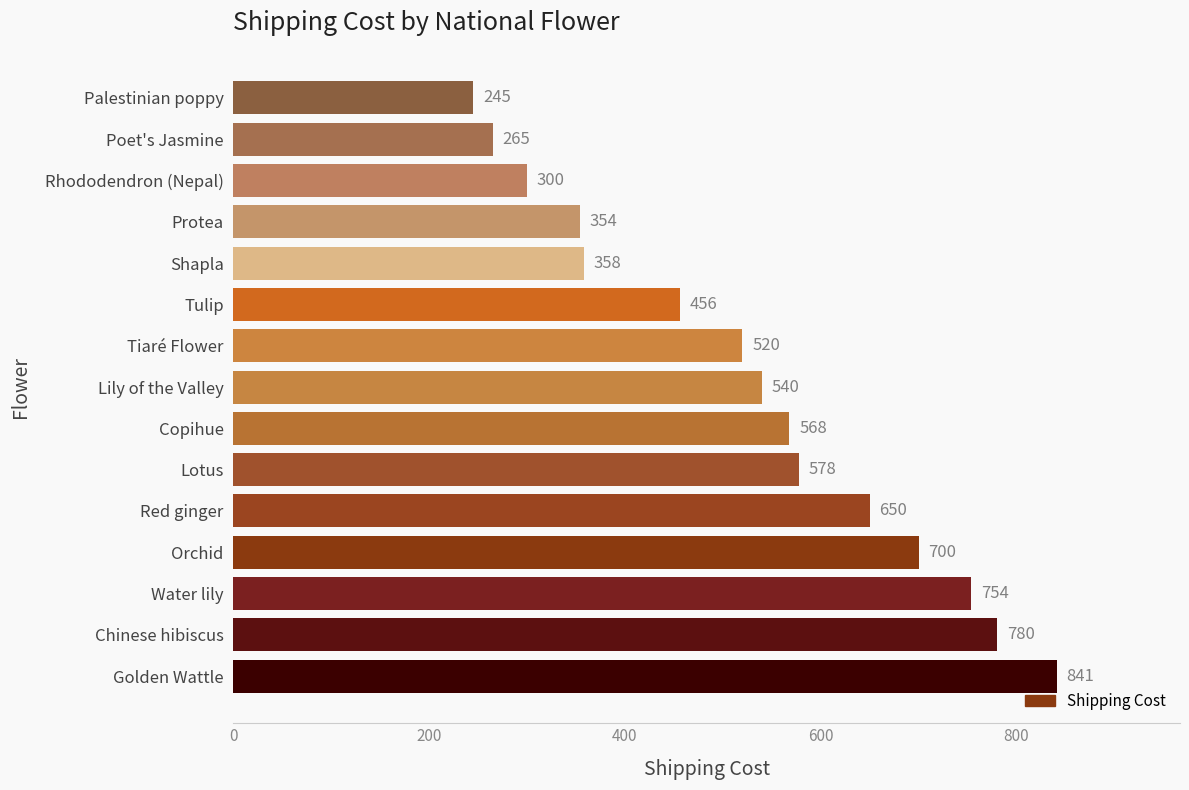

Rank the categories by value from lowest to highest.

Palestinian poppy, Poet's Jasmine, Rhododendron (Nepal), Protea, Shapla, Tulip, Tiaré Flower, Lily of the Valley, Copihue, Lotus, Red ginger, Orchid, Water lily, Chinese hibiscus, Golden Wattle